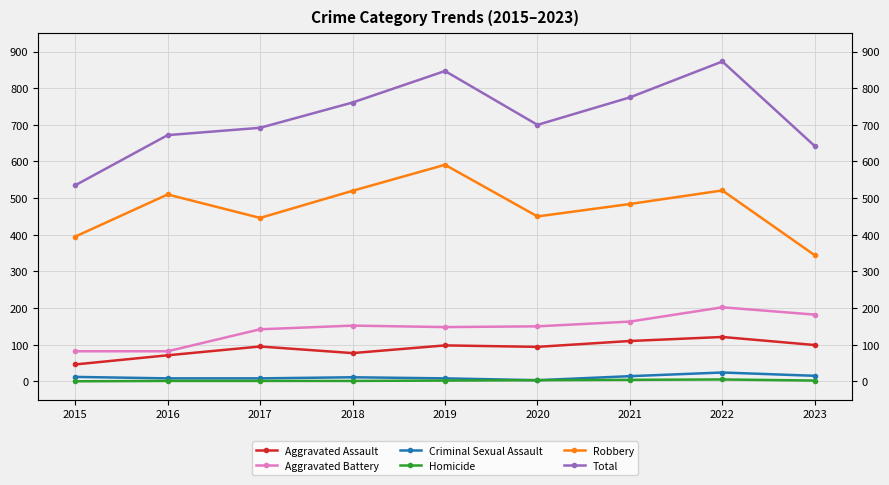

True or false: Robbery has more than 2 interior local peaks.

True